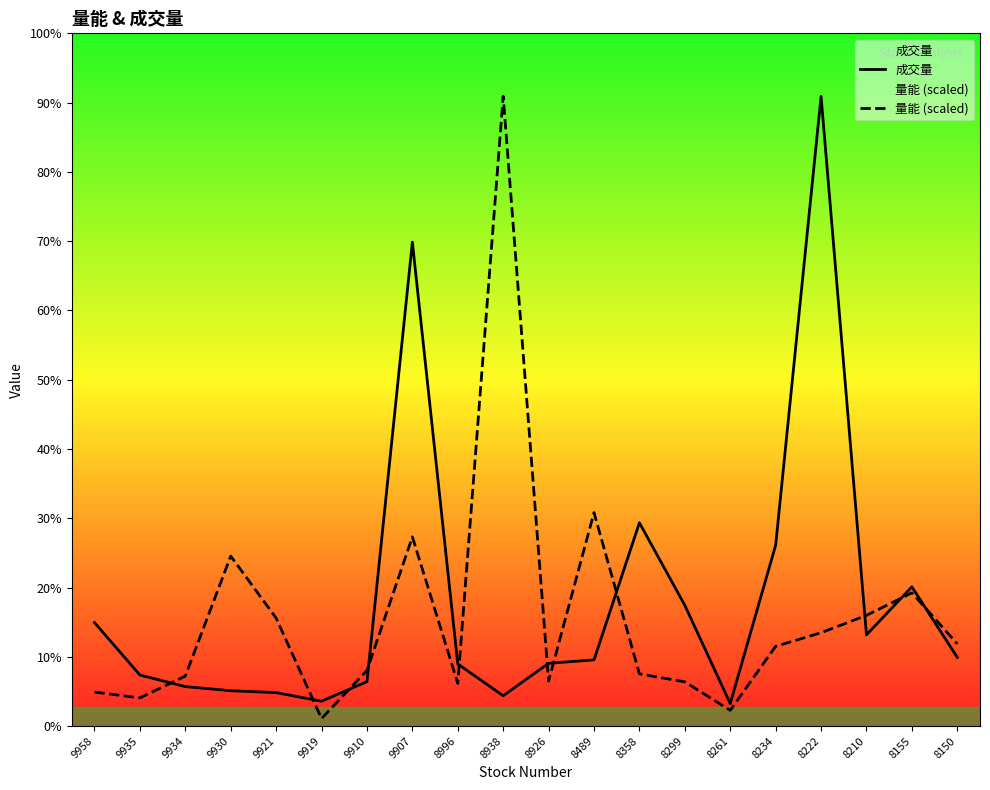

At which category is the sum across all series the highest?

8222